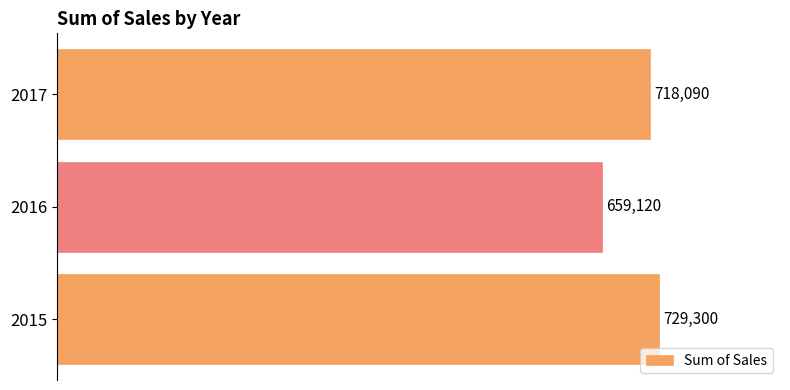

Which has a higher value, 2016 or 2017?

2017